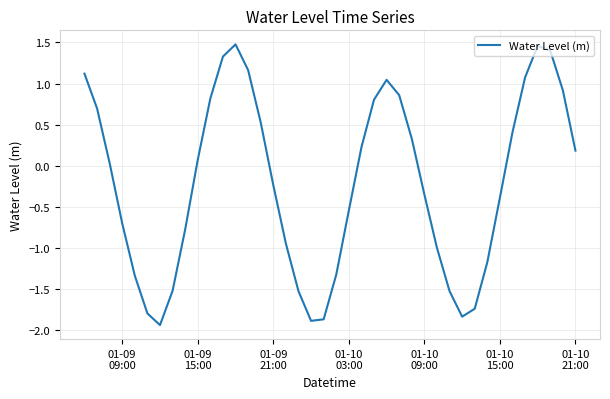

What is the sum of all values?

-8.6